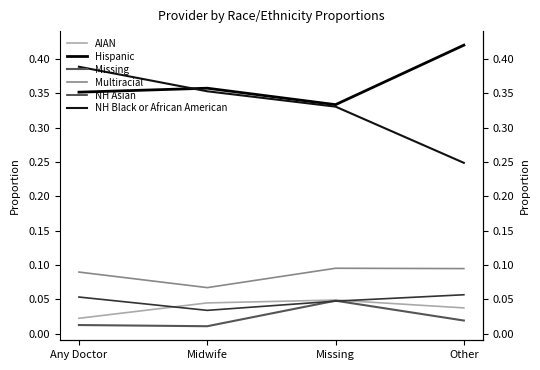

Count the number of categories in the chart.

4